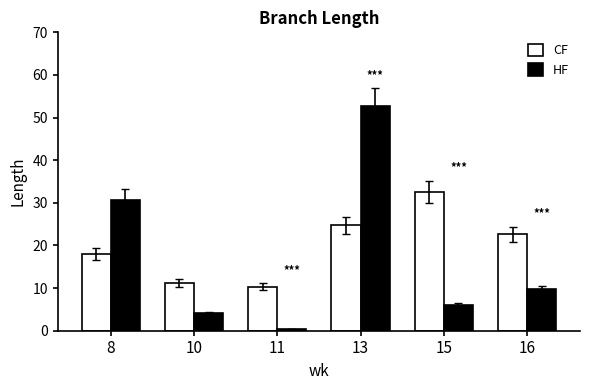

How many categories are shown in the chart?

6